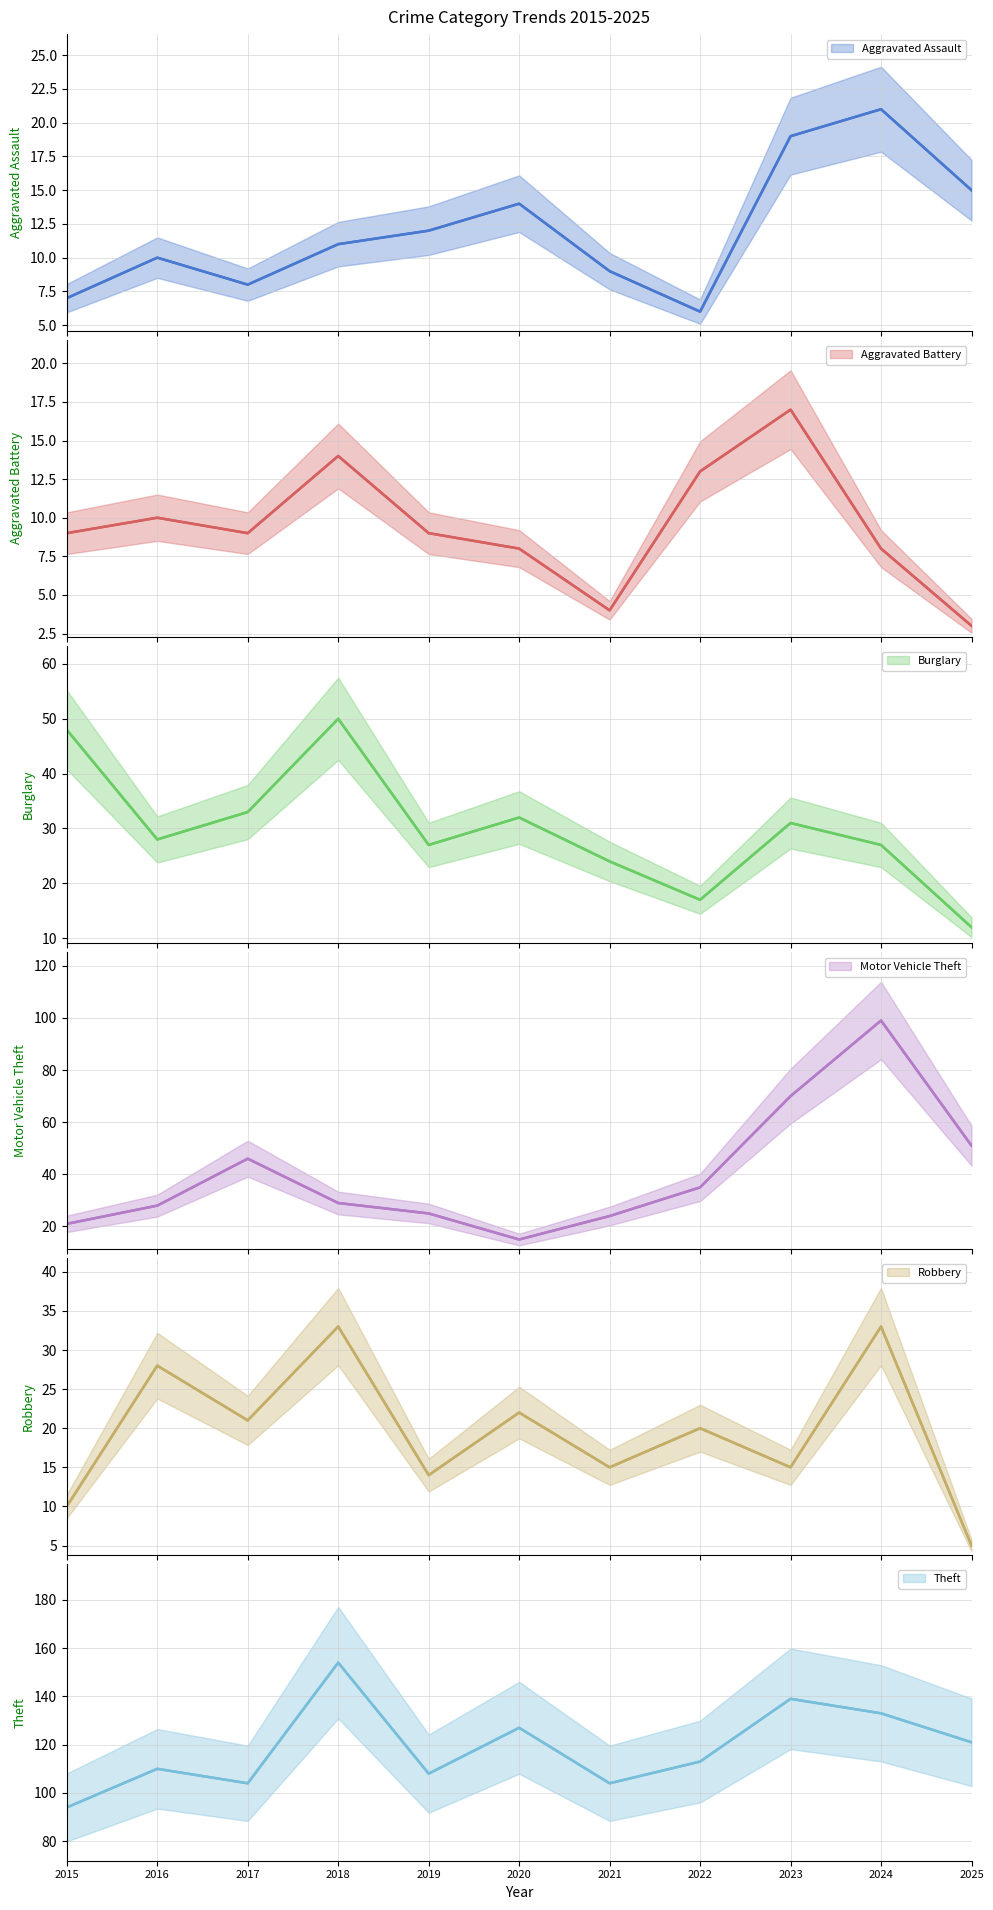

How many data points in Burglary are less than 28?

5